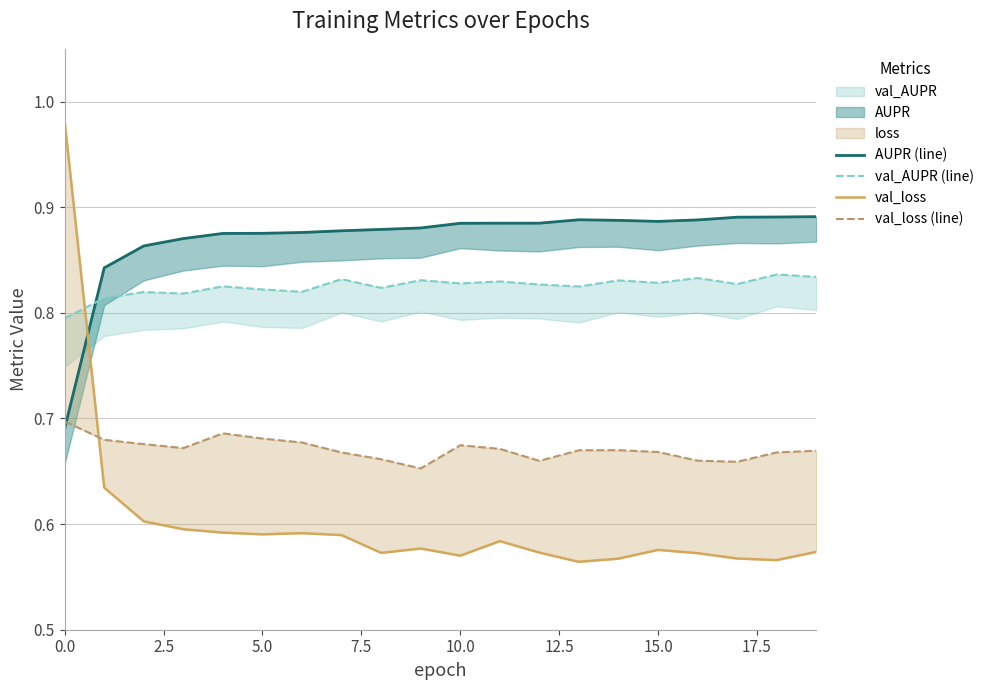

Is it true that AUPR (line) equals 0.9 at 17.5?

True